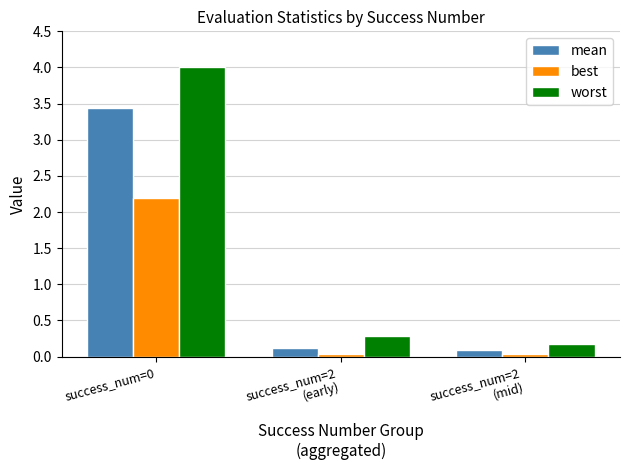

Count the number of data series in this chart.

3